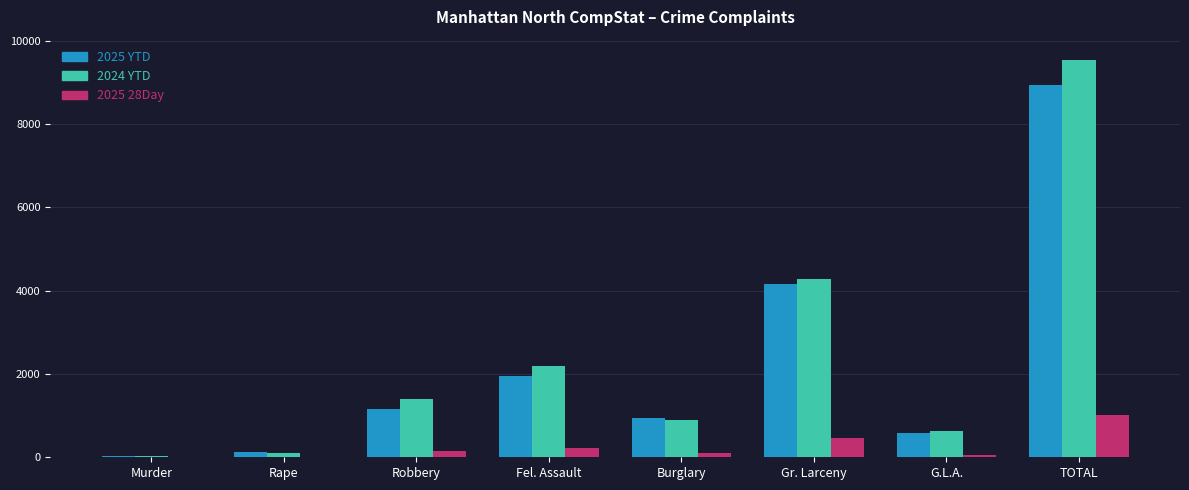

Count the number of data series in this chart.

3